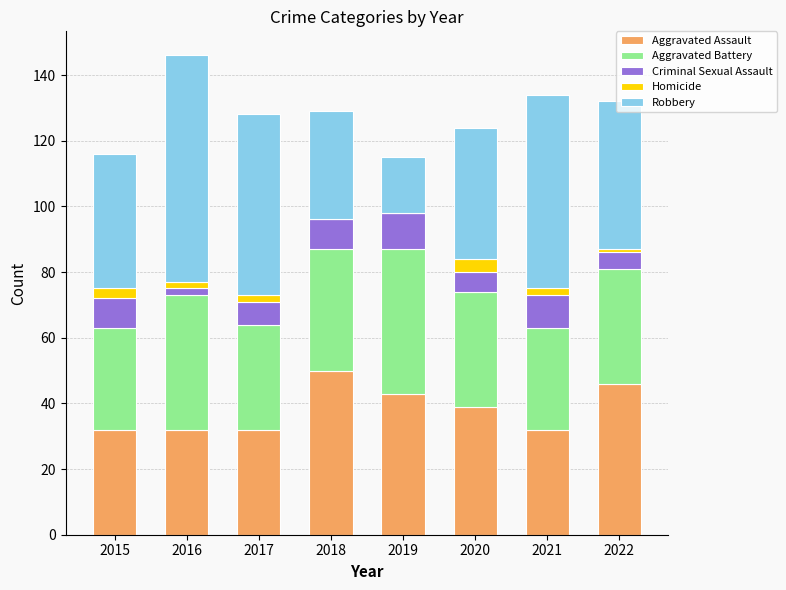

What is the total value across all series at 2018?

129